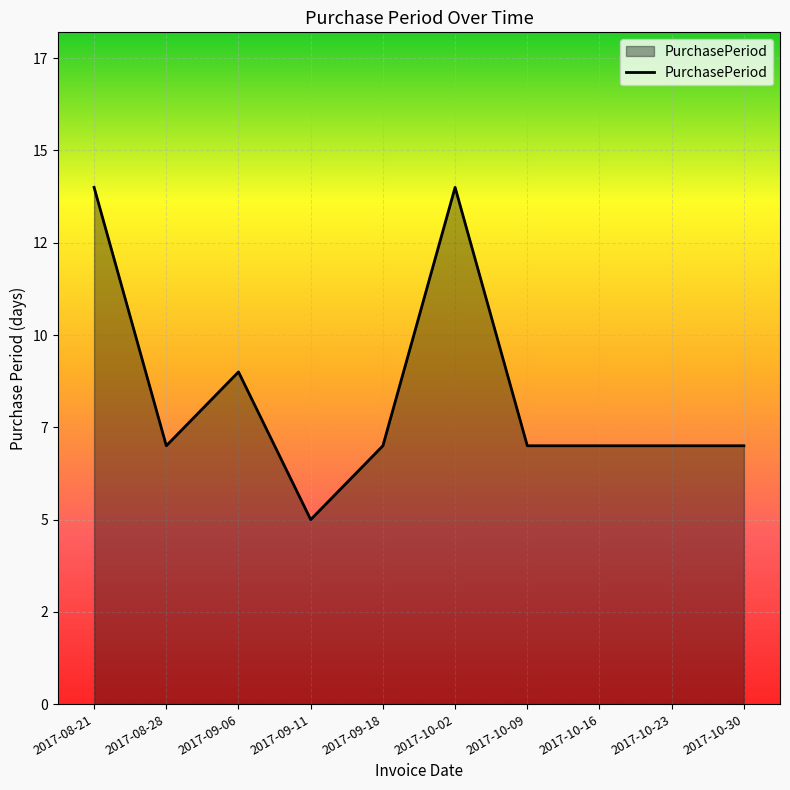

Does the chart have visible grid lines?

Yes